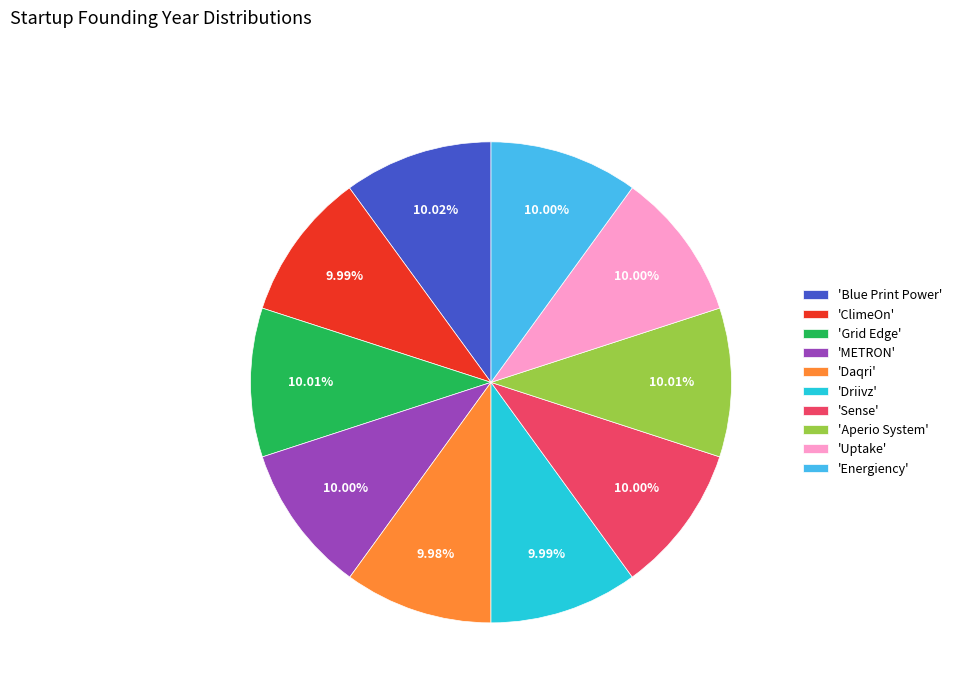

Combined, do 'ClimeOn' and 'Driivz' account for over 50%?

No